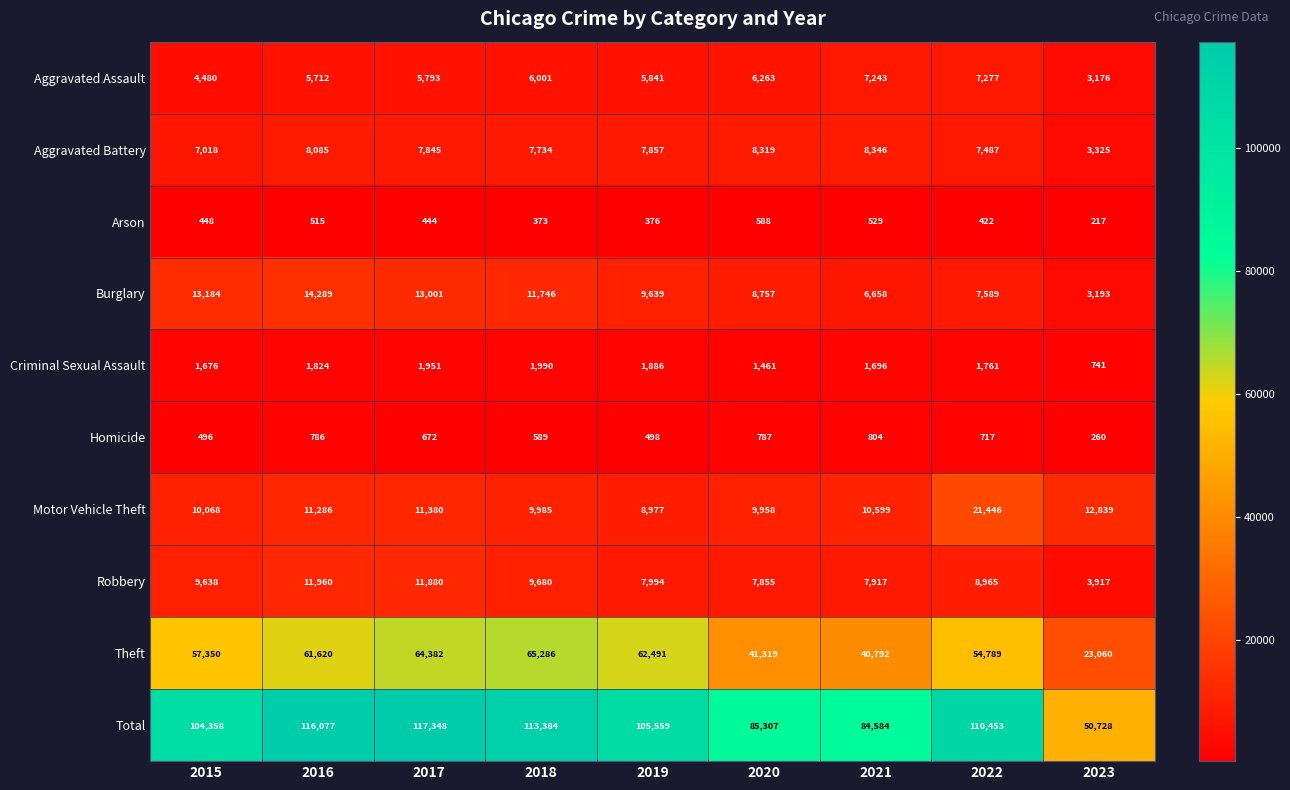

What is the approximate value of Aggravated Assault at 2023?

3176